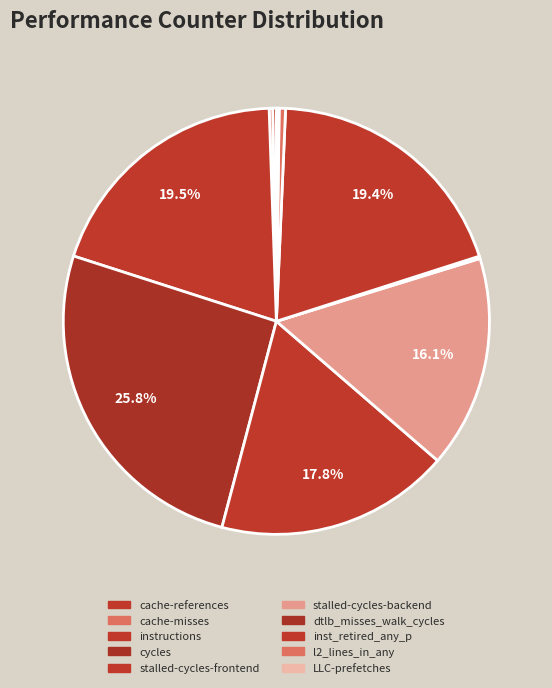

The cache-misses slice represents 0% of the pie. True or false?

True